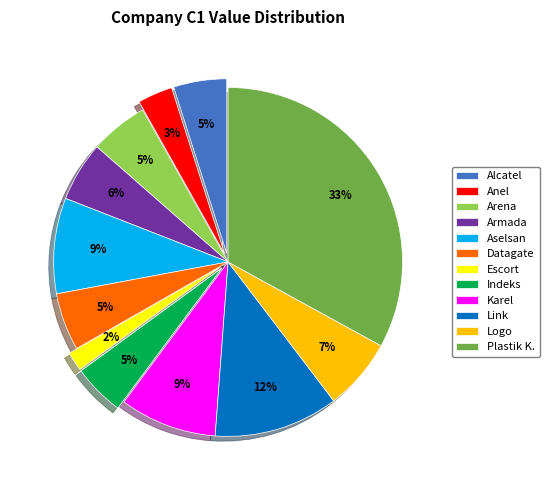

To the nearest percent, what is the average slice percentage?

8%